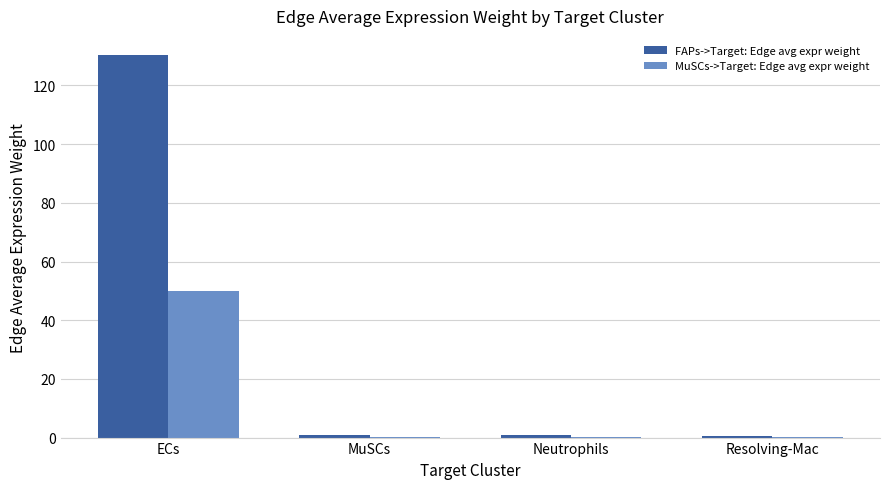

What is the approximate value of FAPs->Target: Edge avg expr weight at ECs?

130.4